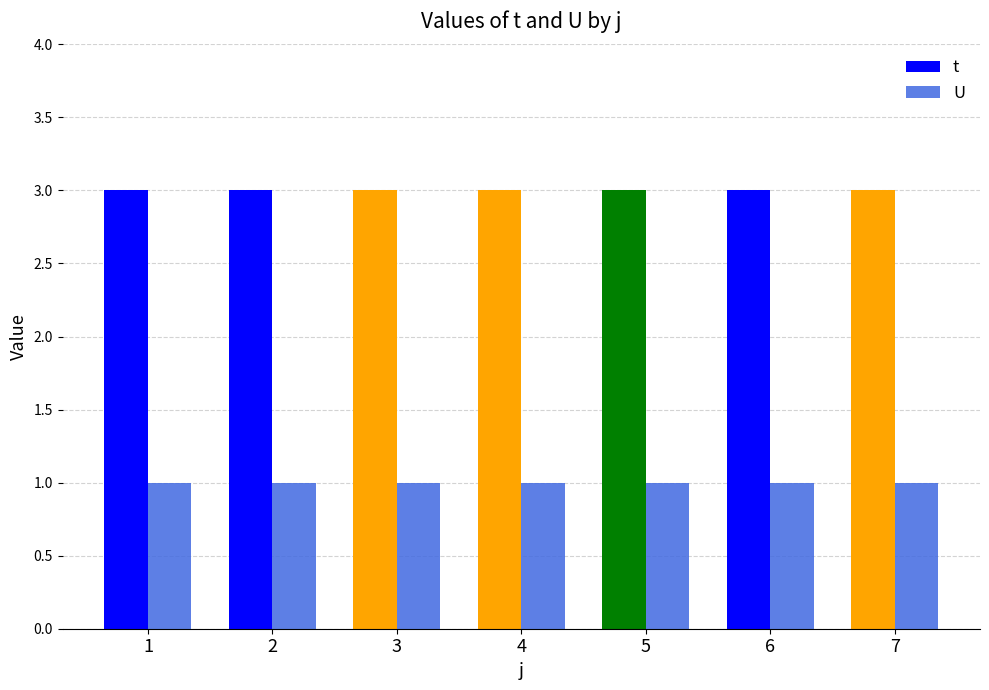

Which series has the largest total across all categories?

t